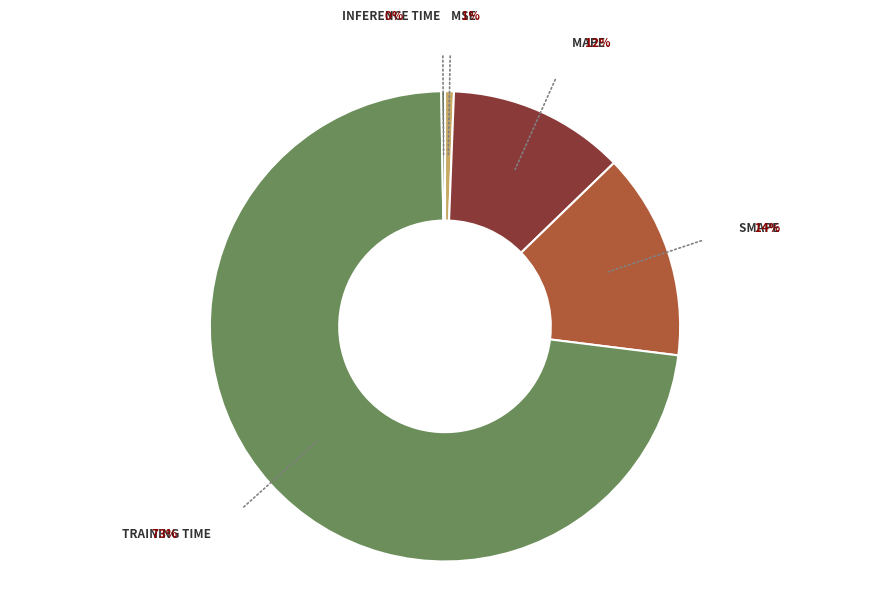

Does any single category account for the majority?

Yes